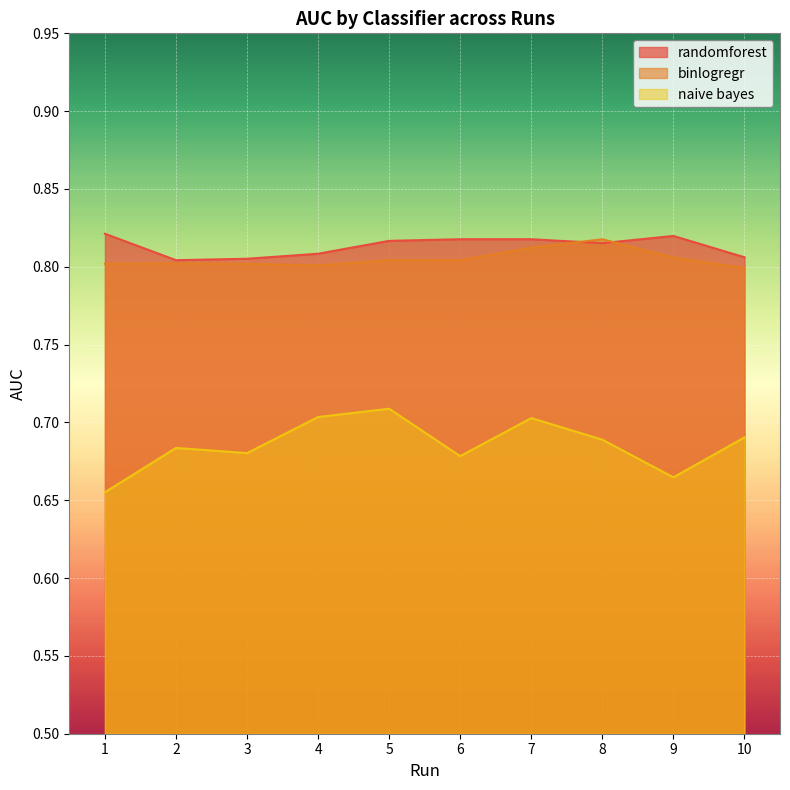

What is the difference between the maximum and minimum values in the naive bayes series?

0.1